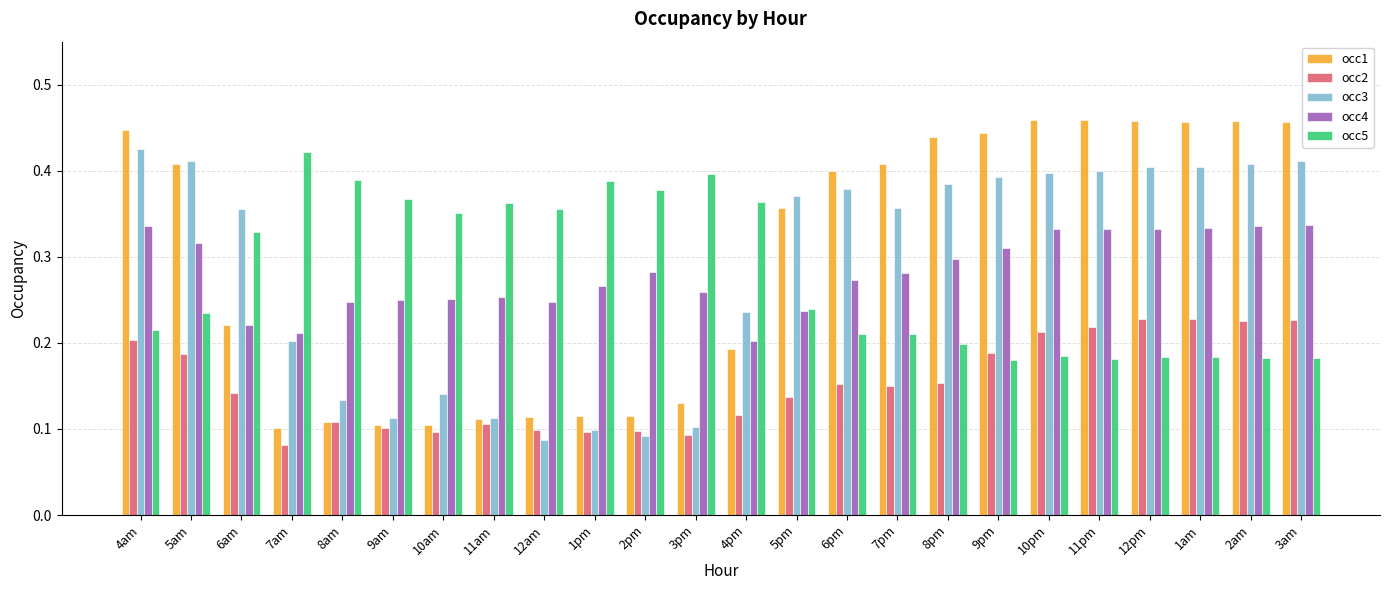

Which series has the widest spread of values?

occ1